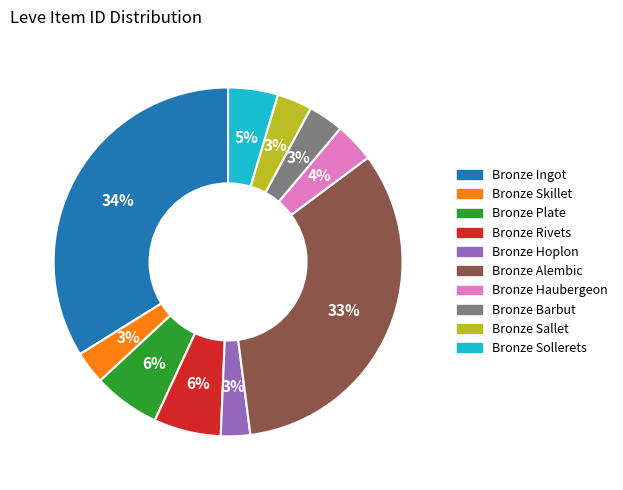

How many segments does this pie chart have?

10